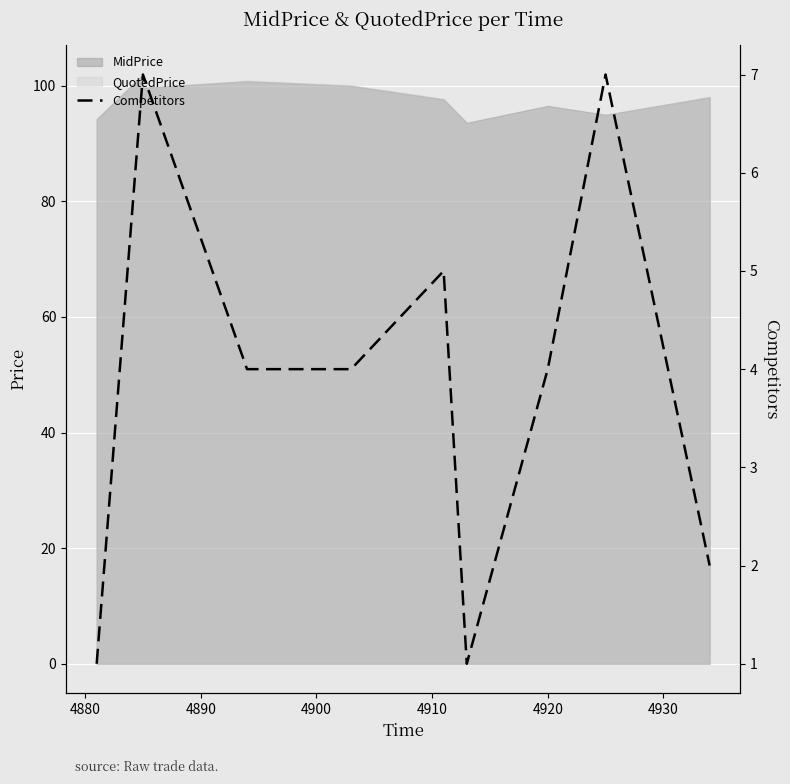

How many lines are shown in the chart?

1